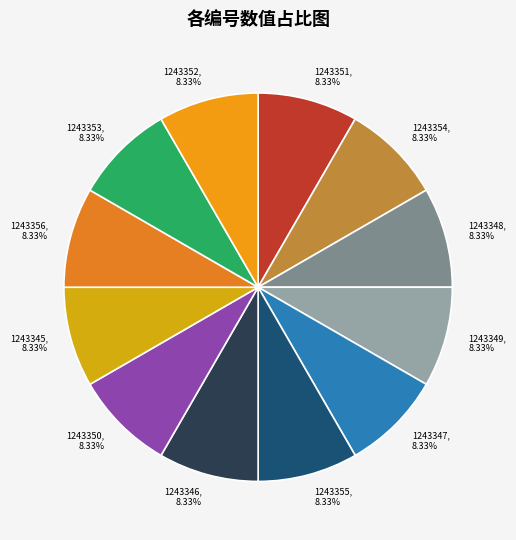

What is the ratio of the value at 1243354 to the value at 1243349?

1.0